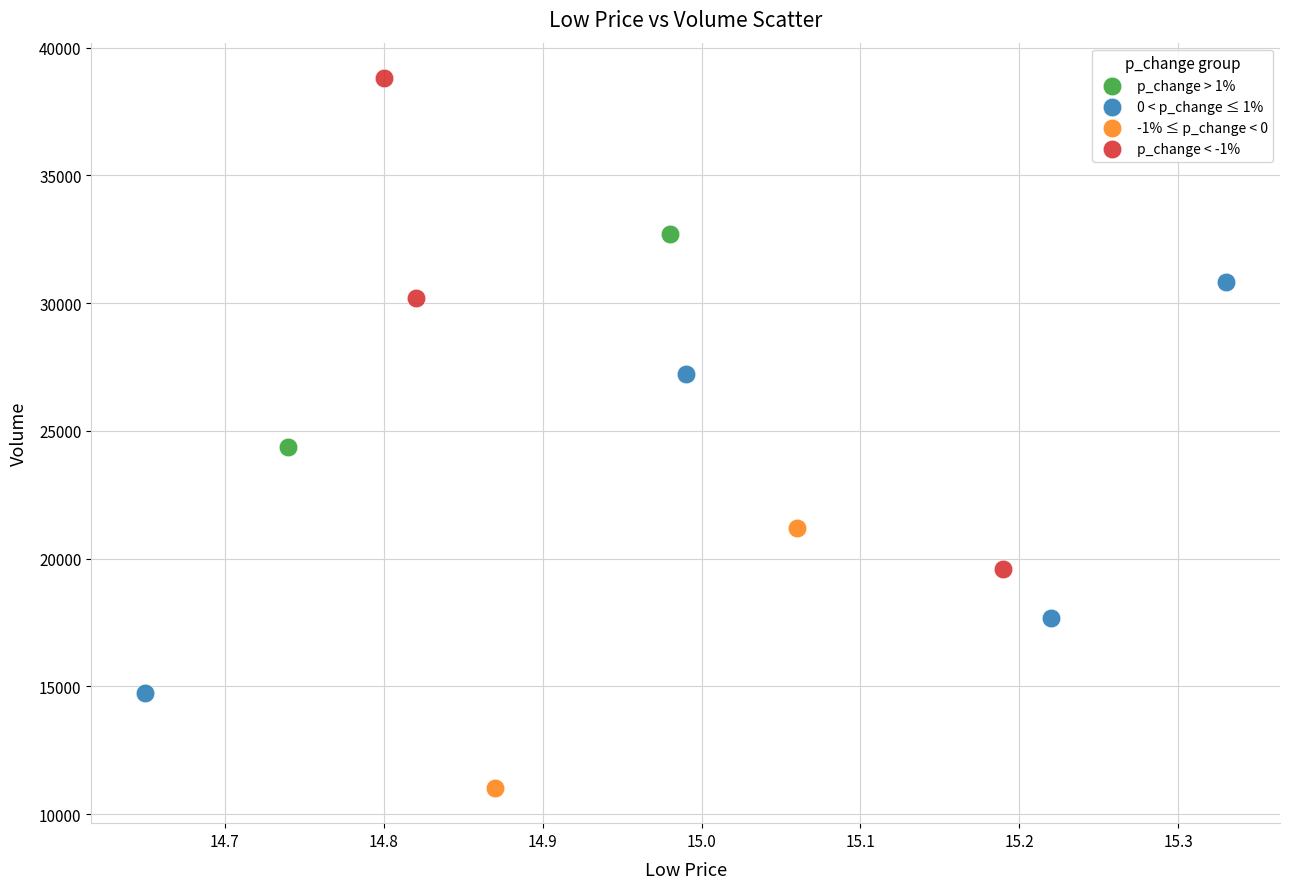

What are all the series names shown in the legend?

p_change > 1%, 0 < p_change ≤ 1%, -1% ≤ p_change < 0, p_change < -1%